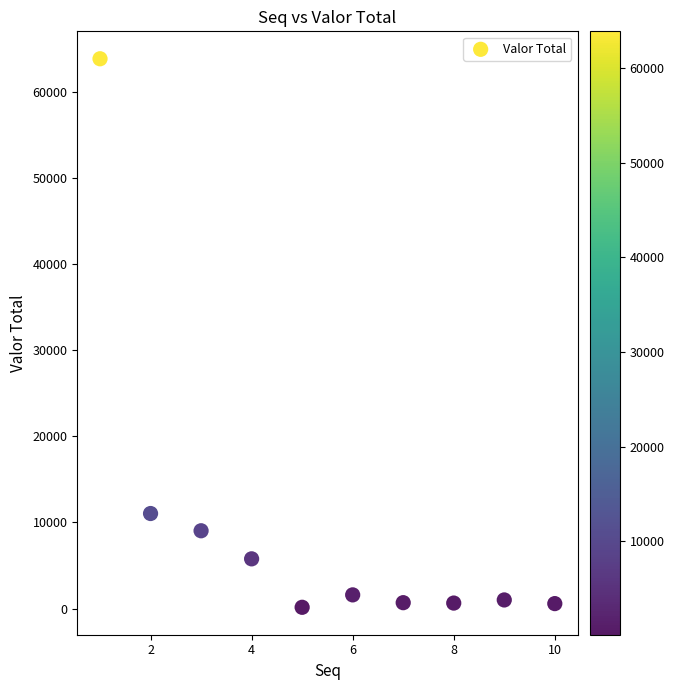

What Y value in the scatter plot is closest to 32016?

11041.2